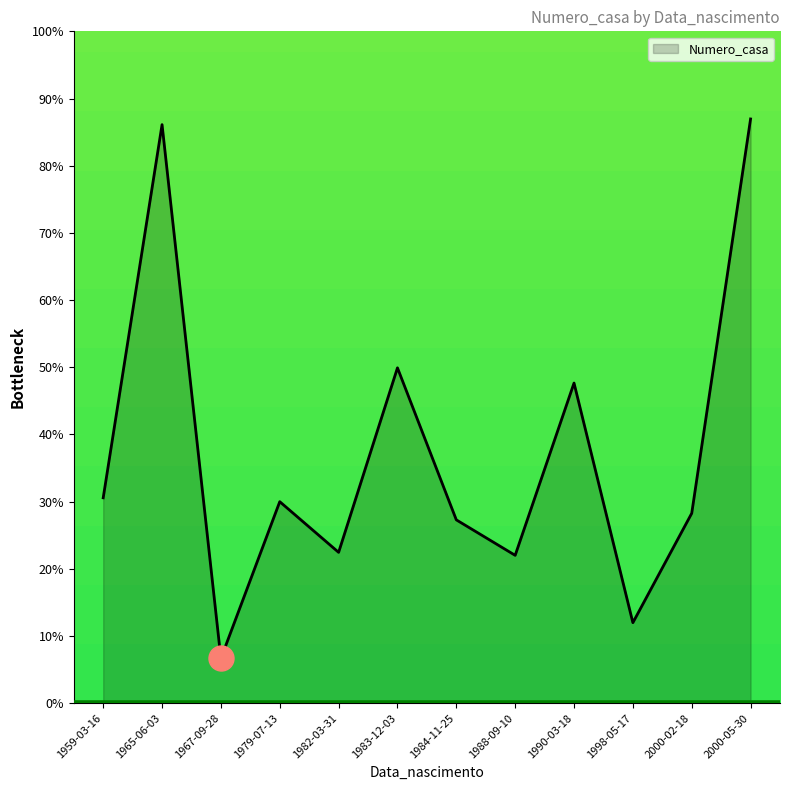

What position from the right is 1967-09-28?

10